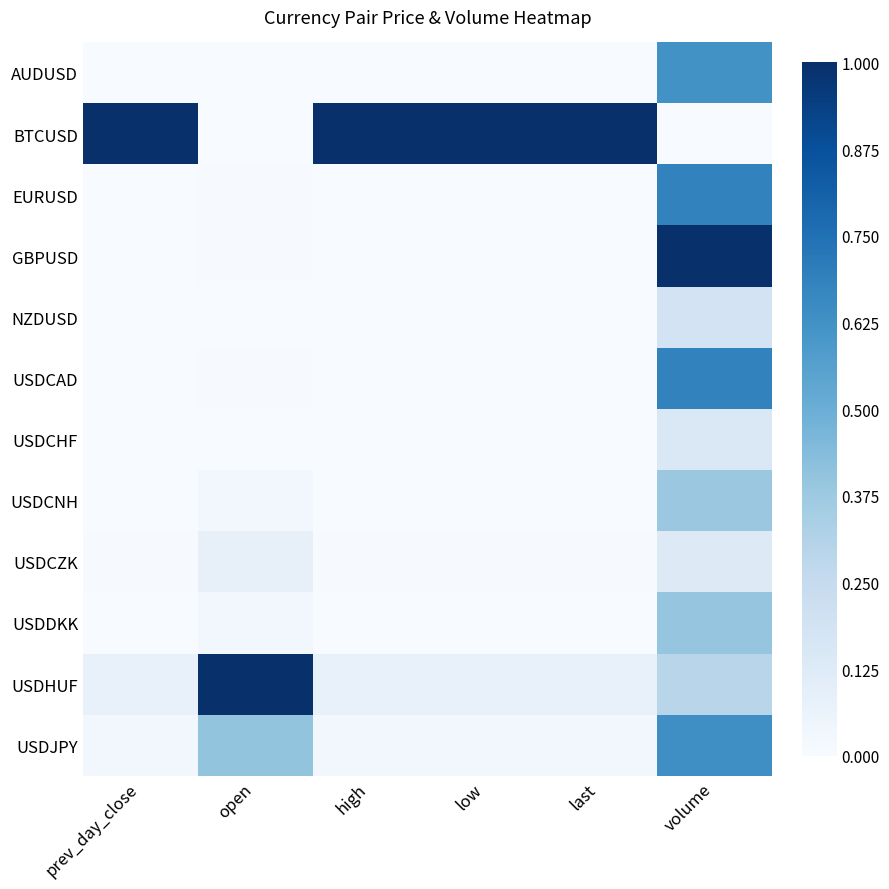

How many data points does each series have?

6